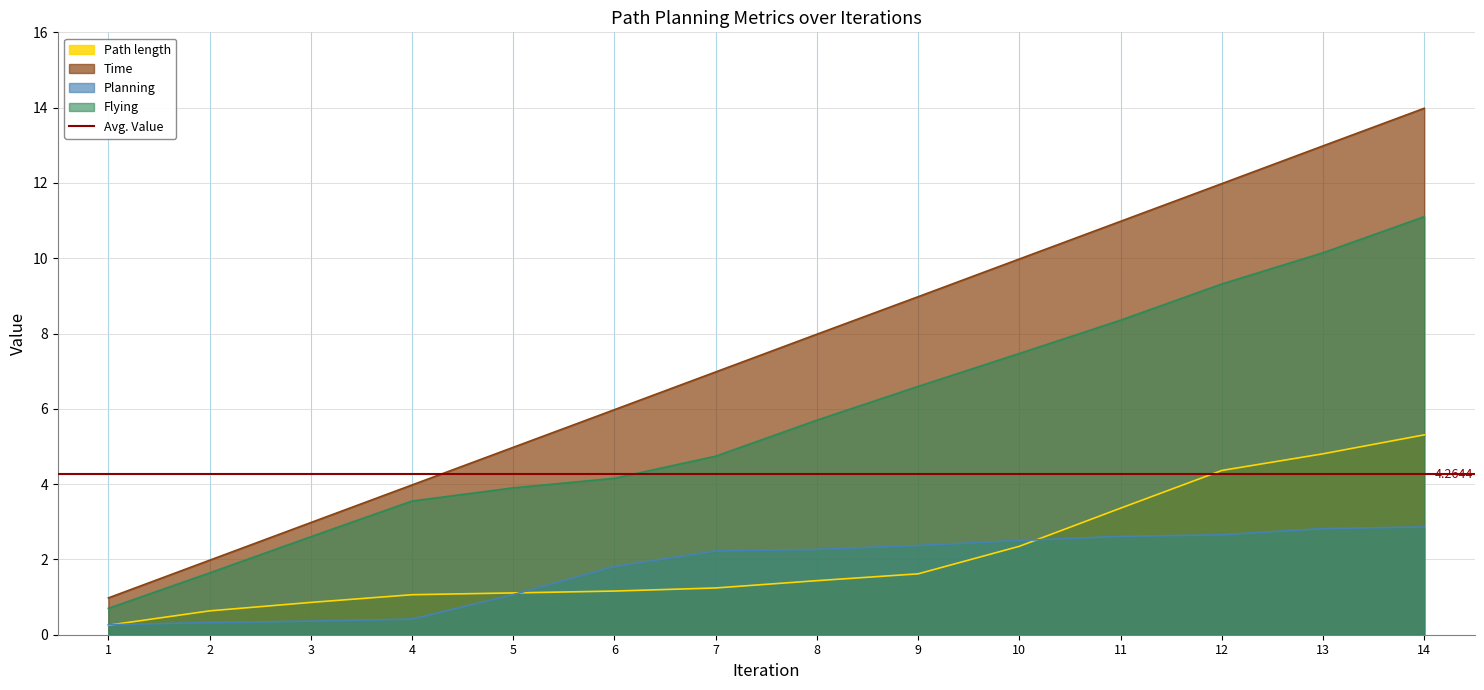

How many categories are shown in the chart?

14